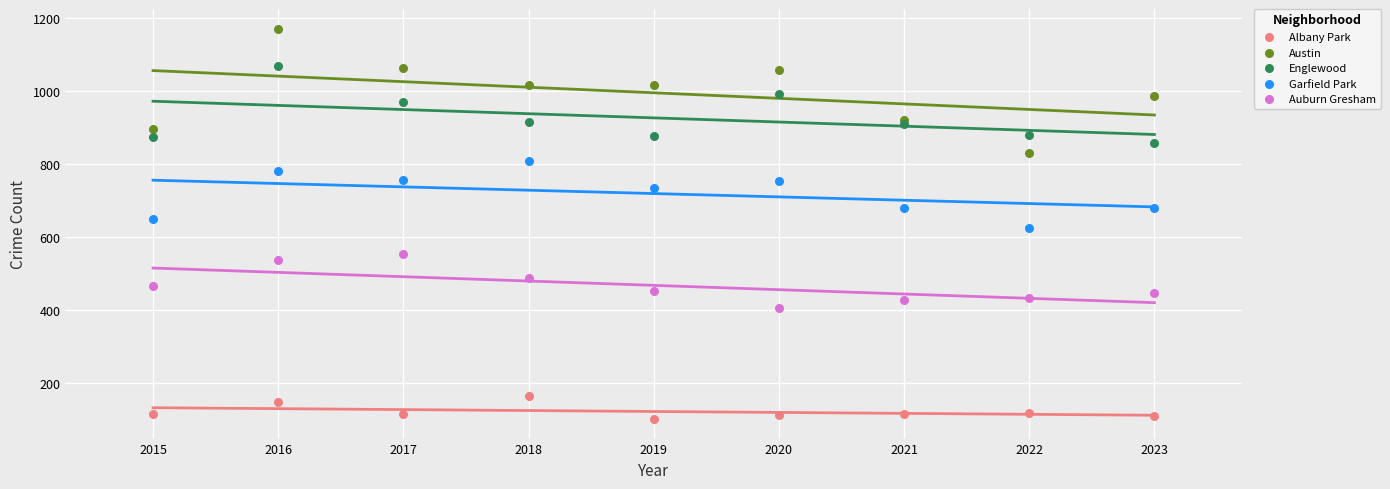

Which series has the largest Y range (max minus min)?

Austin